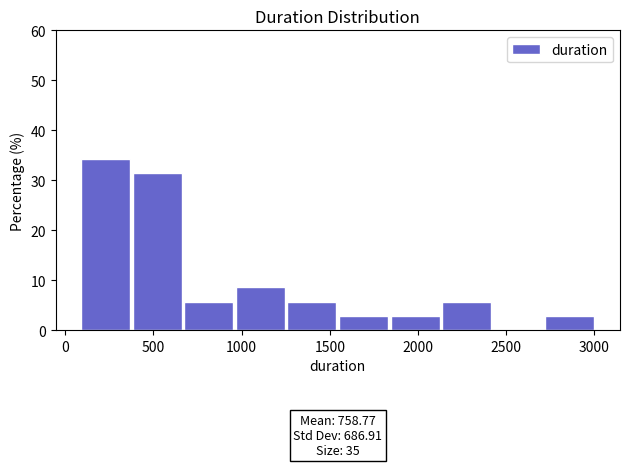

Which range on the x-axis has the tallest bar?

100 to 400